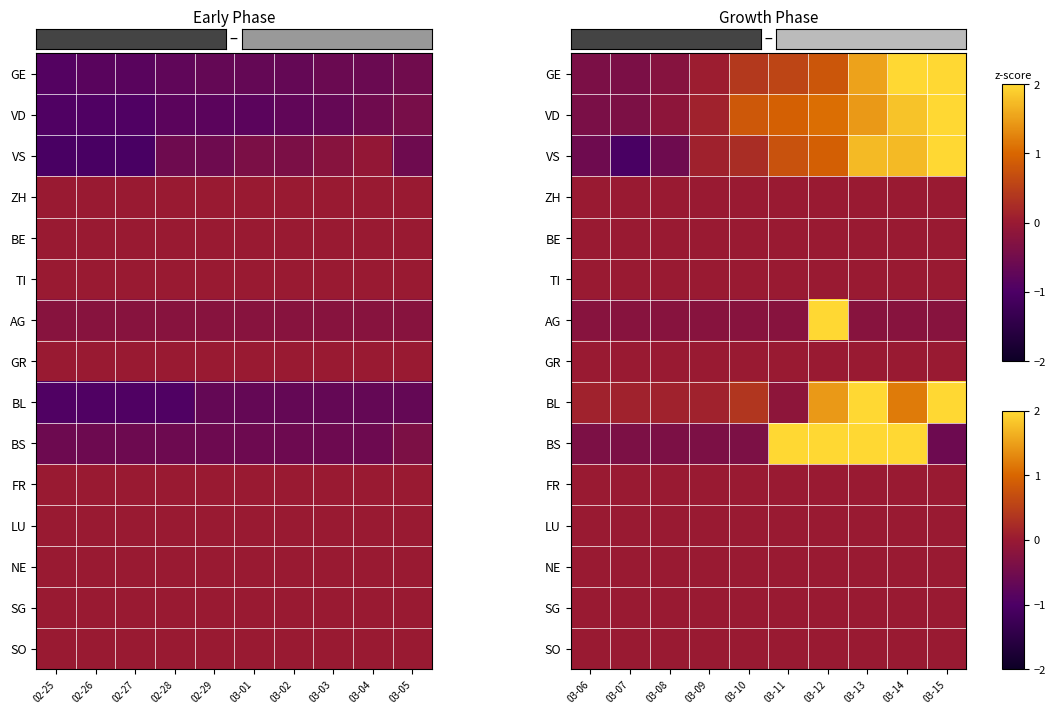

List the labels in order of LU value, largest first.

03-06, 03-07, 03-08, 03-09, 03-10, 03-11, 03-12, 03-13, 03-14, 03-15